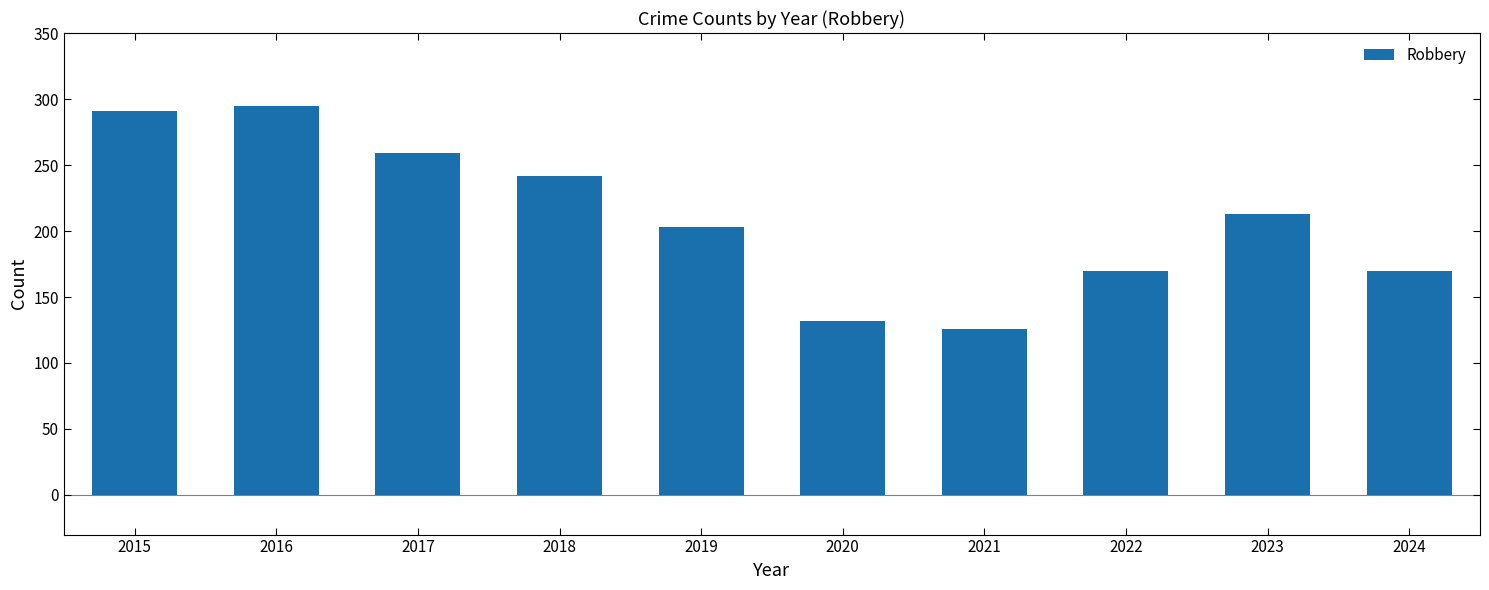

Is it true that the value at 2016 is 295?

True